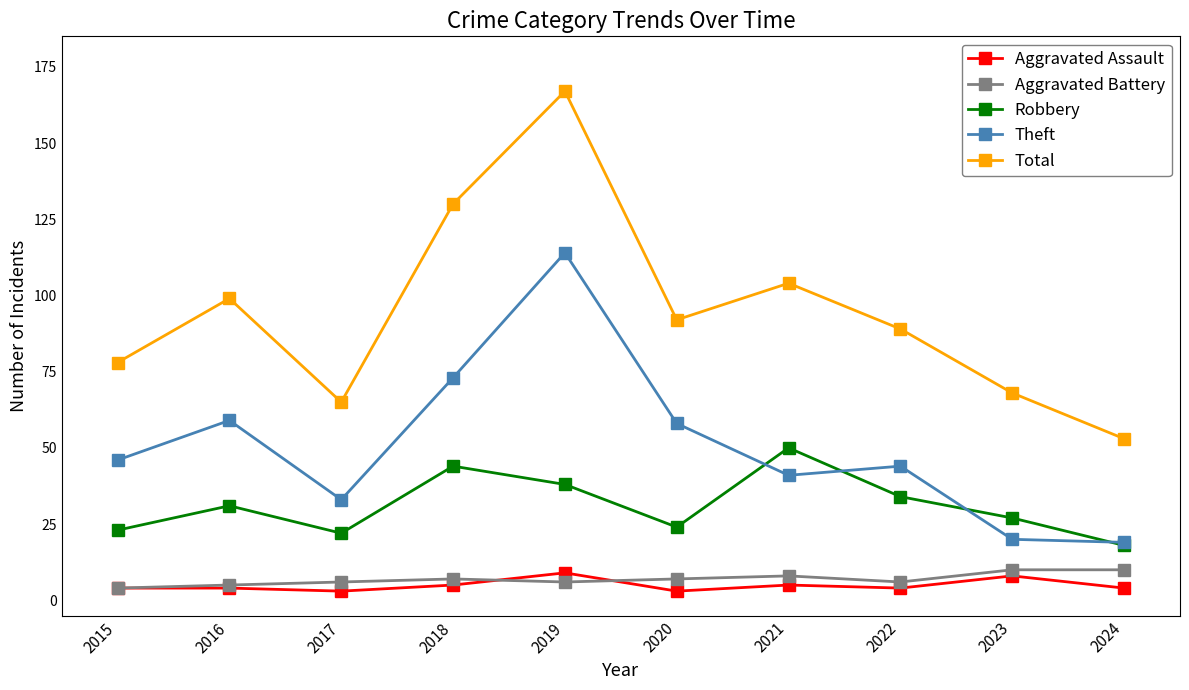

The value of Total at 2017 is 20. True or false?

False